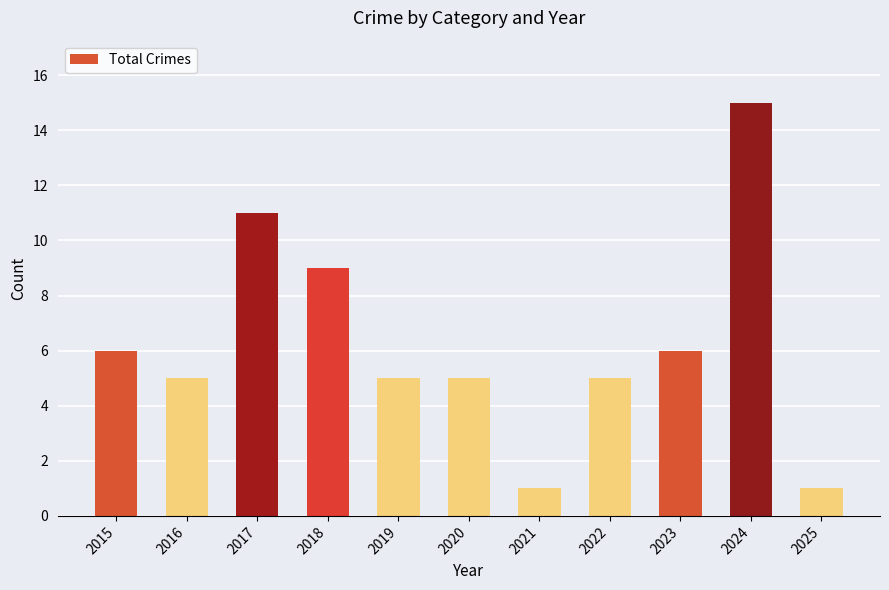

What is the greatest value displayed?

15